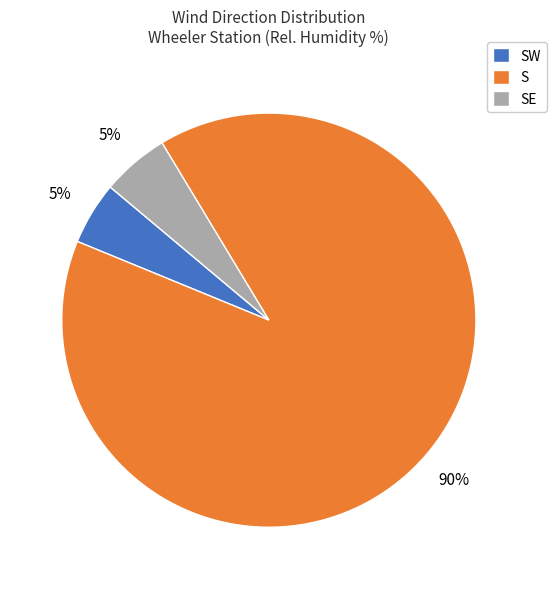

To the nearest percent, what percentage of the pie is S?

90%